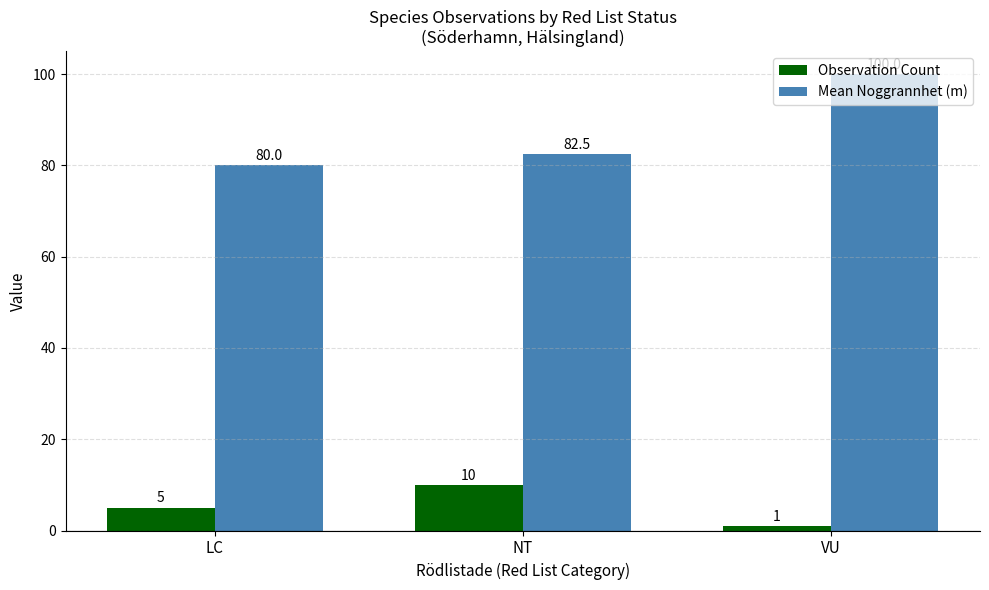

Where is Observation Count nearest to the value 5?

LC